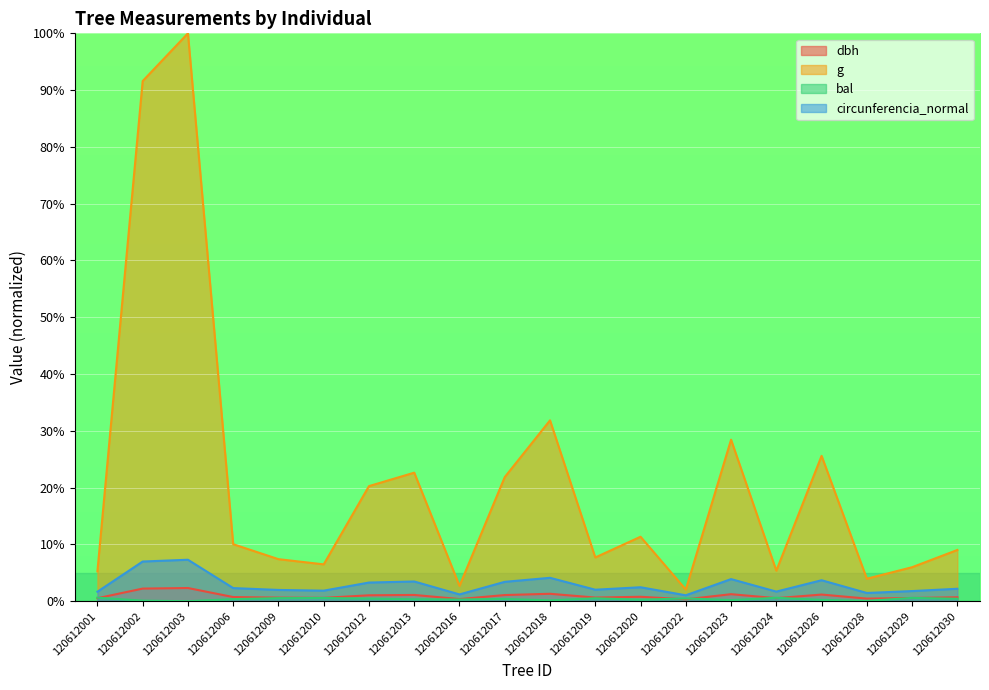

The value of circunferencia_normal at 120612016 is 1.2. True or false?

True